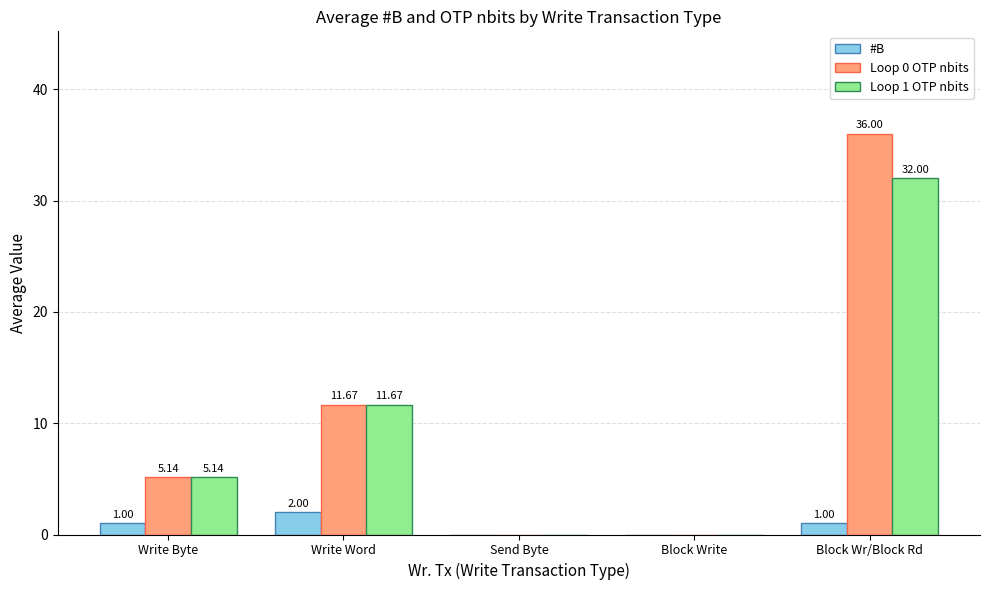

Between Write Word and Block Wr/Block Rd, which series saw the biggest shift?

Loop 0 OTP nbits